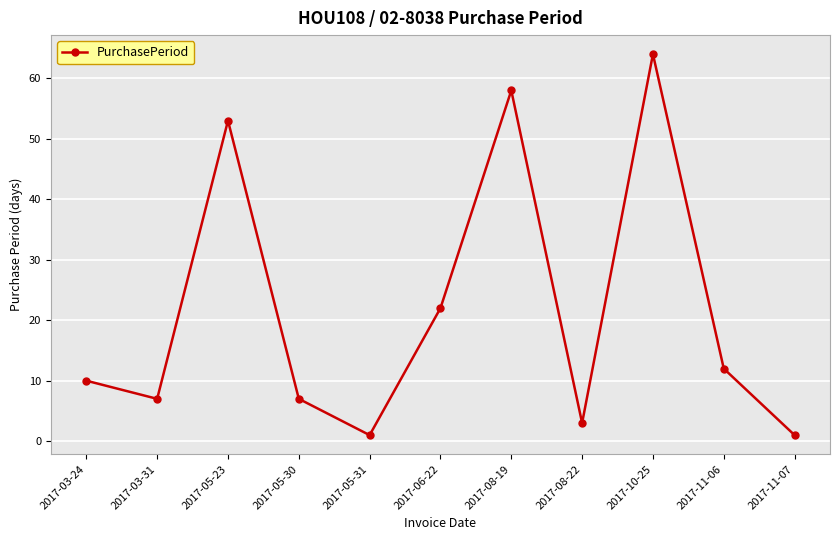

Is it true that the value at 2017-10-25 is 43?

False